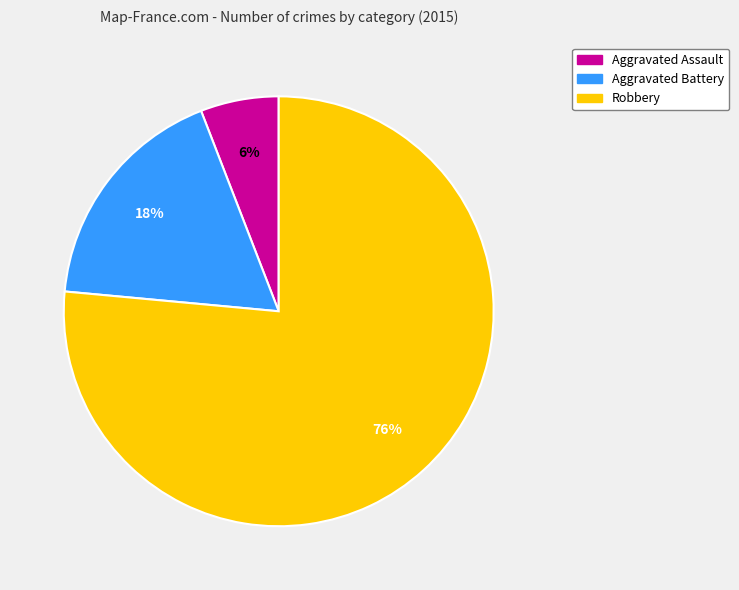

Is there a majority slice in this chart?

Yes